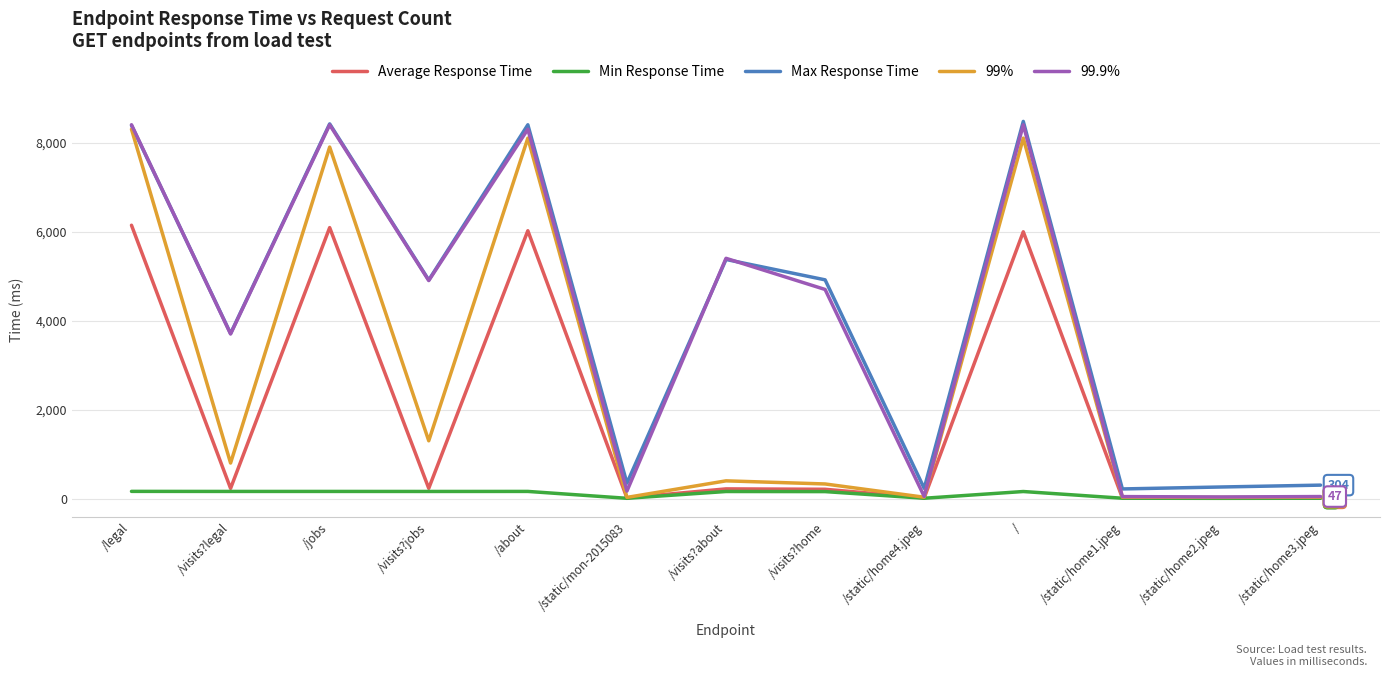

True or false: Max Response Time and 99% intersect in this chart.

False